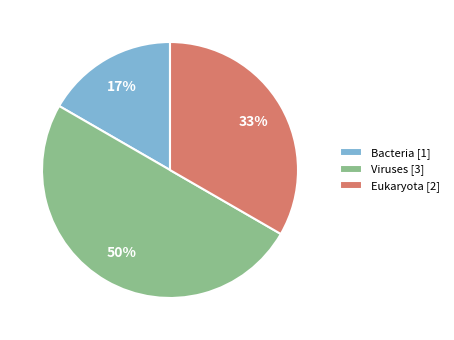

Rank the categories by value from highest to lowest.

Viruses [3], Eukaryota [2], Bacteria [1]